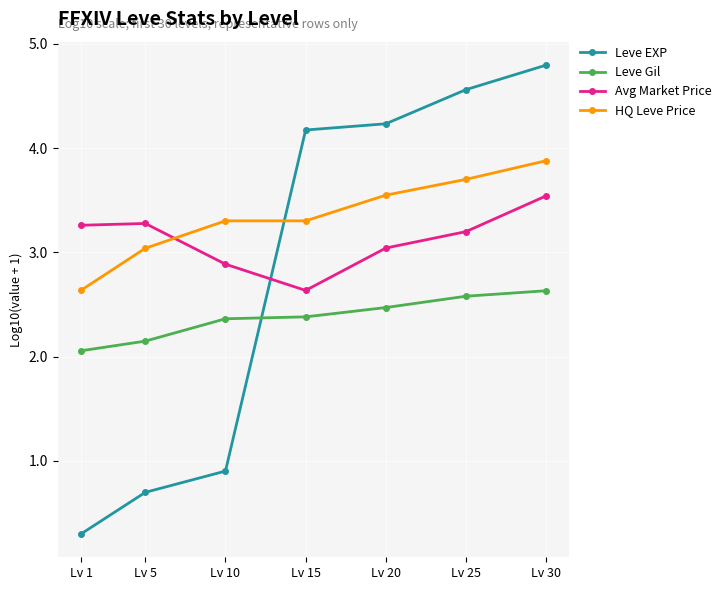

Which series has the widest spread of values?

Leve EXP